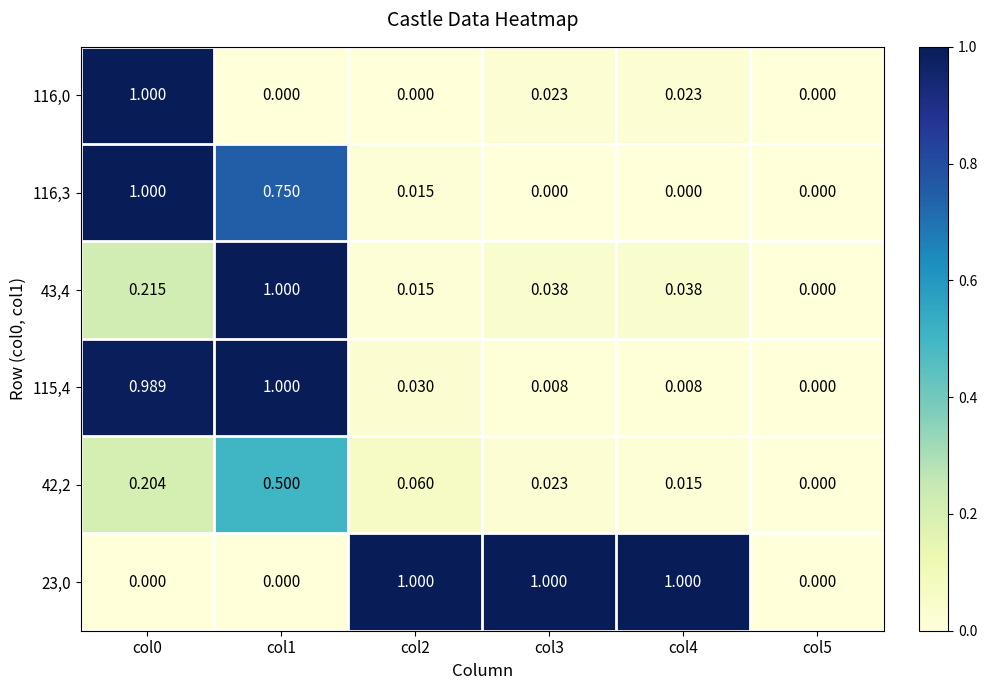

Is the value of 43,4 at col0 greater than the value of 42,2 at col5?

Yes